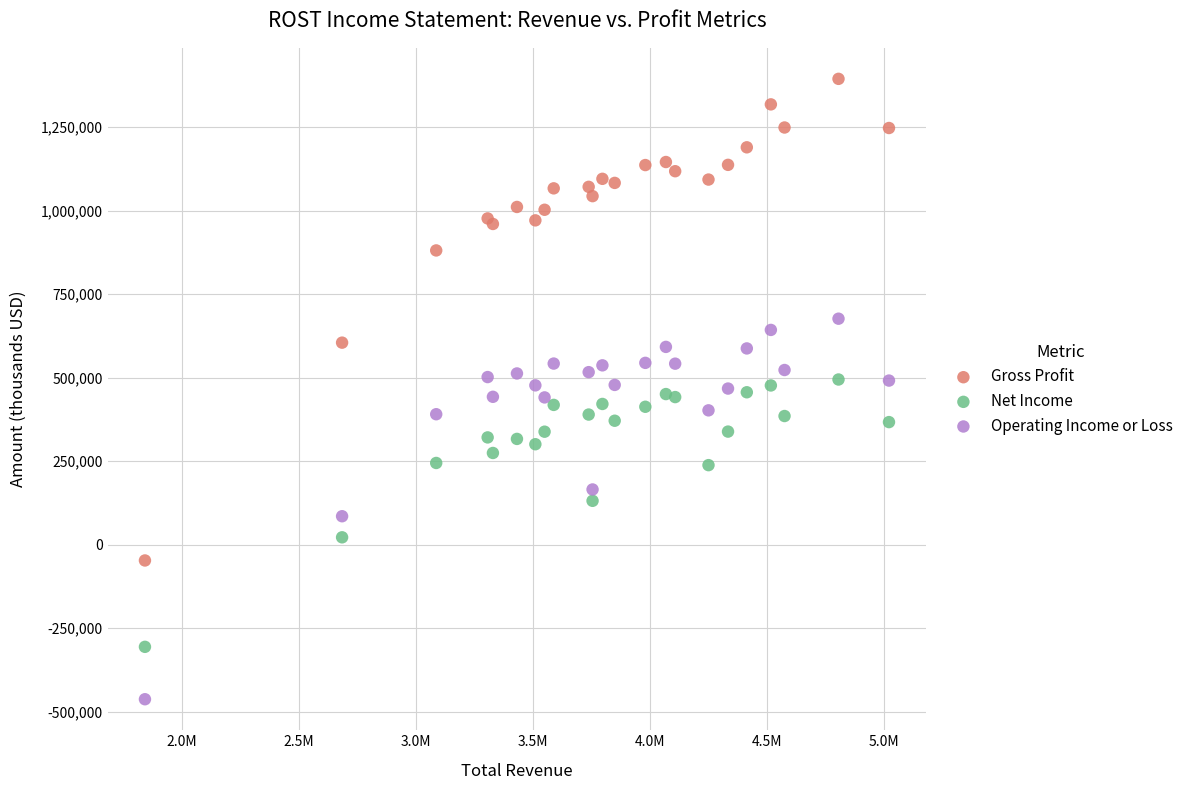

What are all the series names shown in the legend?

Gross Profit, Net Income, Operating Income or Loss